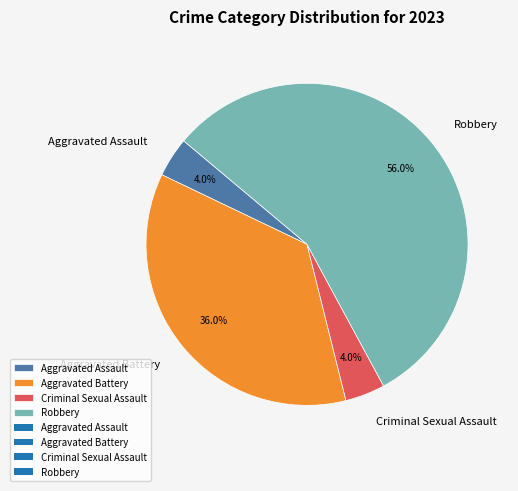

To the nearest percent, what is the difference between the largest and smallest slice percentages?

52%